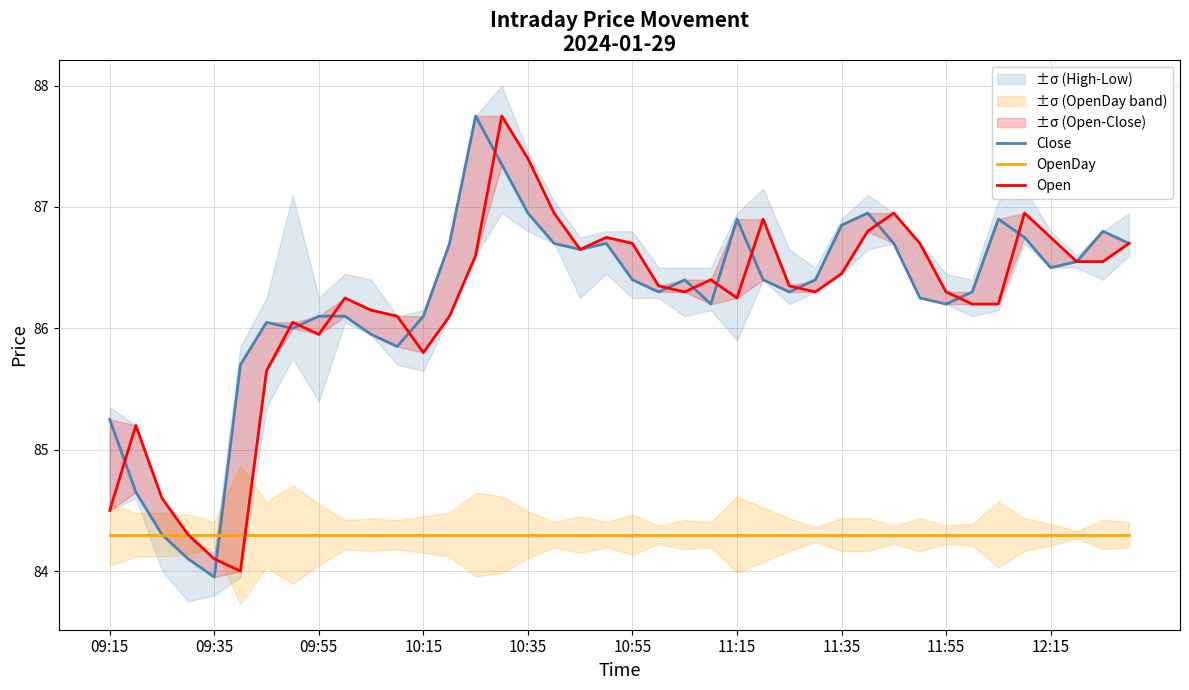

What is the spread (max minus min) of values at 38?

2.5